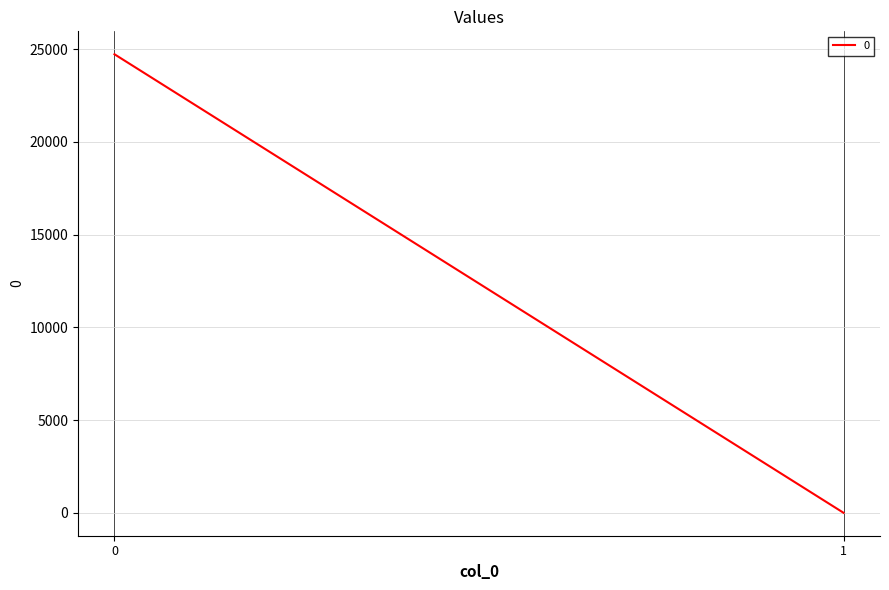

Is it true that the value at 1 is 15352.5?

False